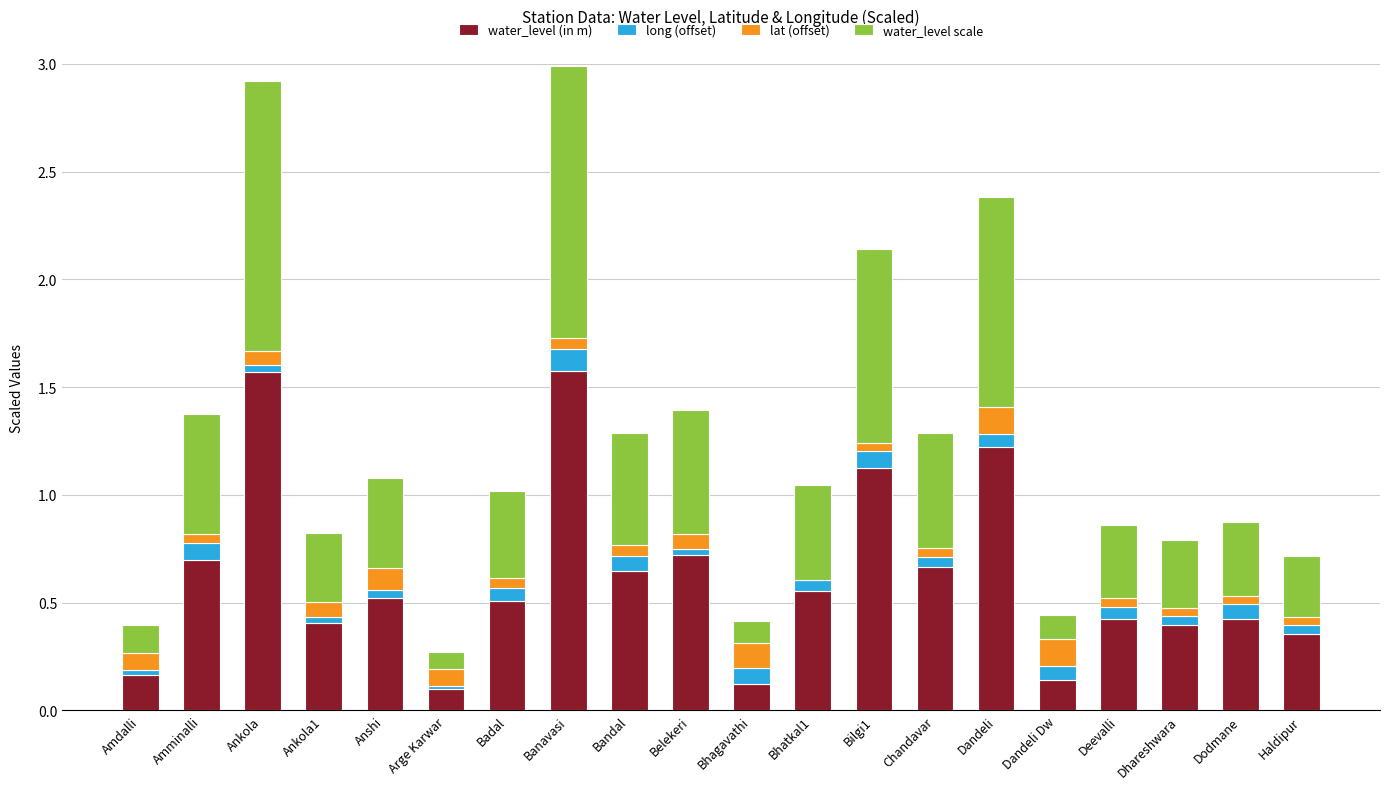

Which series changed the most between Amdalli and Bhatkal1?

water_level (in m)